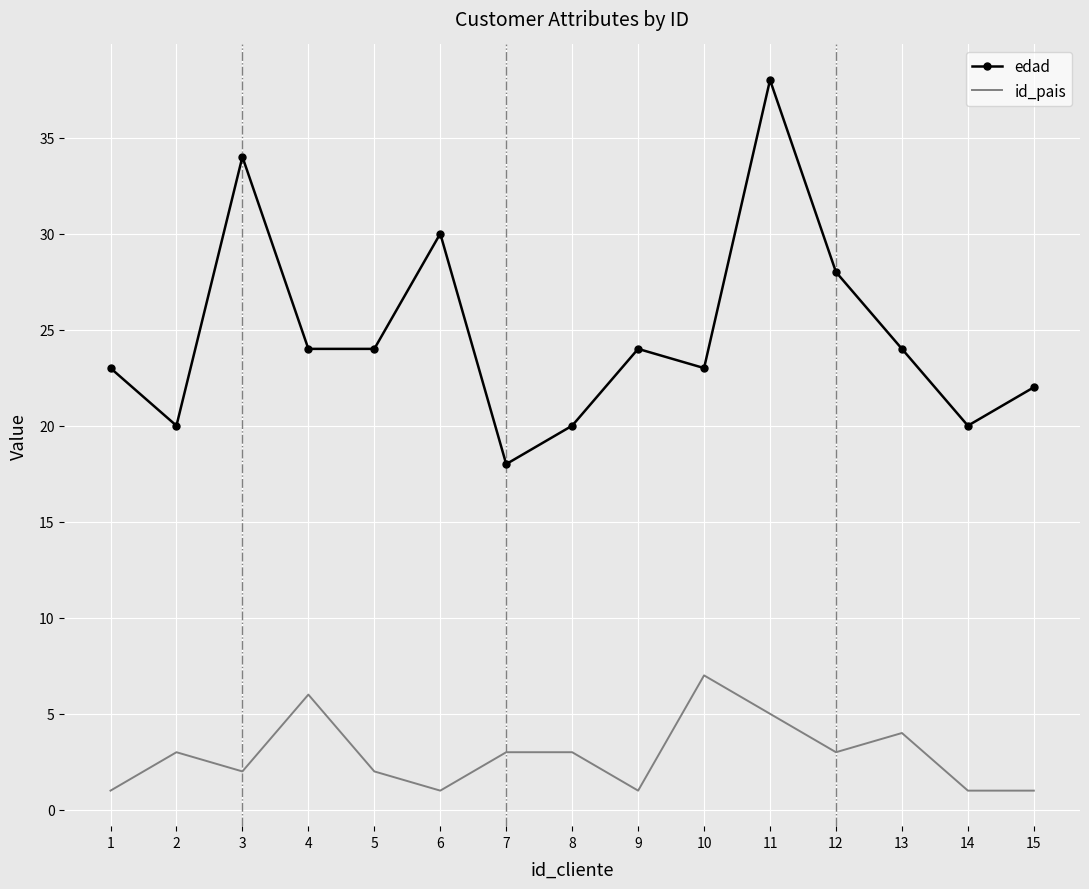

True or false: id_pais and edad intersect in this chart.

False